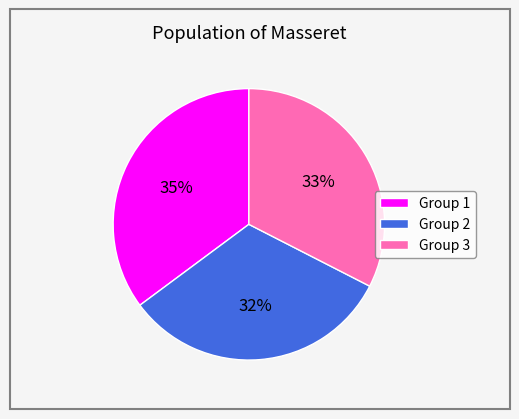

True or false: Group 1 accounts for 22% of the total.

False